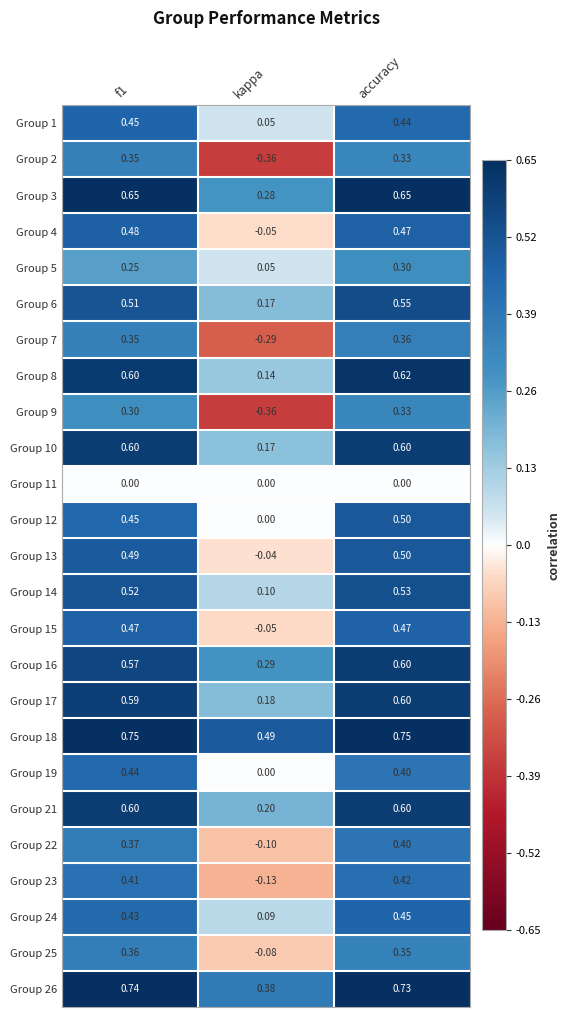

Is the value of Group 23 at f1 greater than the value of Group 2 at accuracy?

Yes